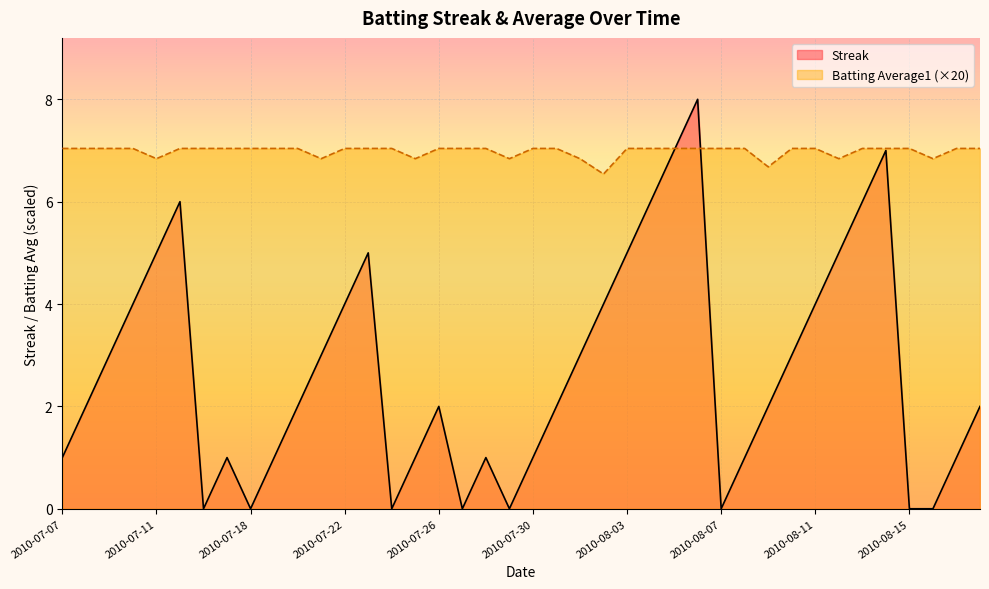

At which category does Streak reach its first local peak?

2010-07-15